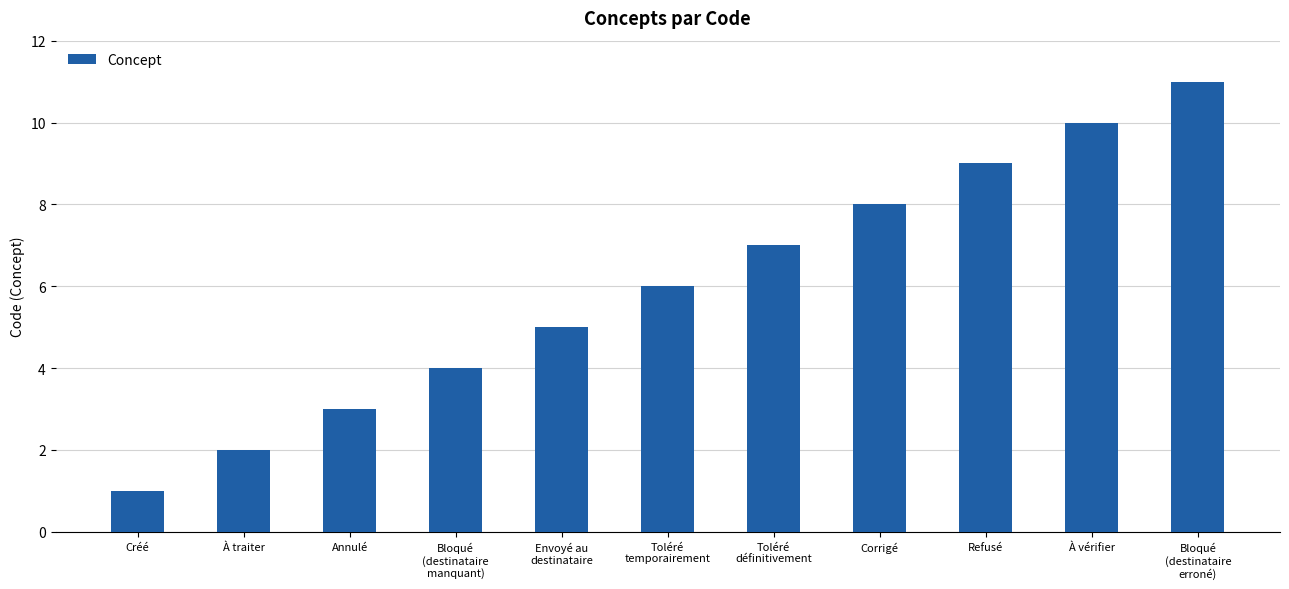

What is the sum of the values at Refusé and Annulé?

12